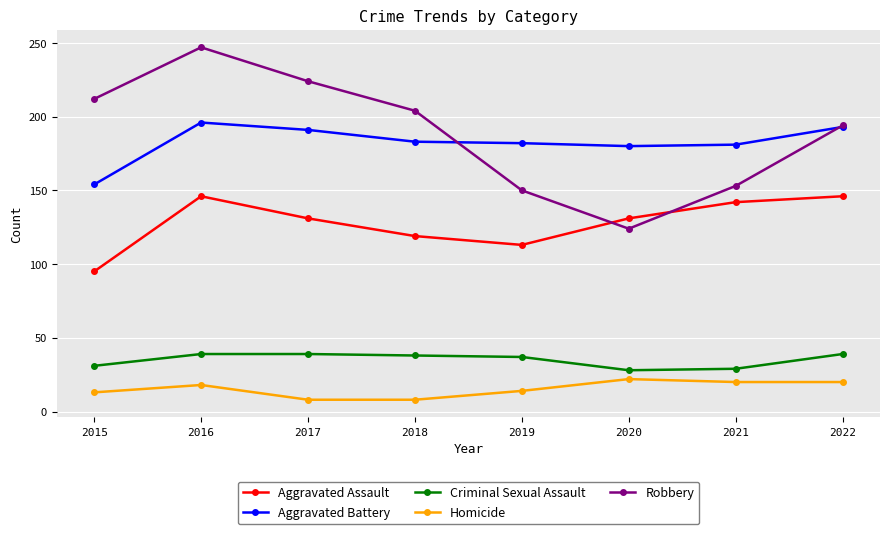

True or false: Aggravated Battery and Aggravated Assault cross at least once.

False